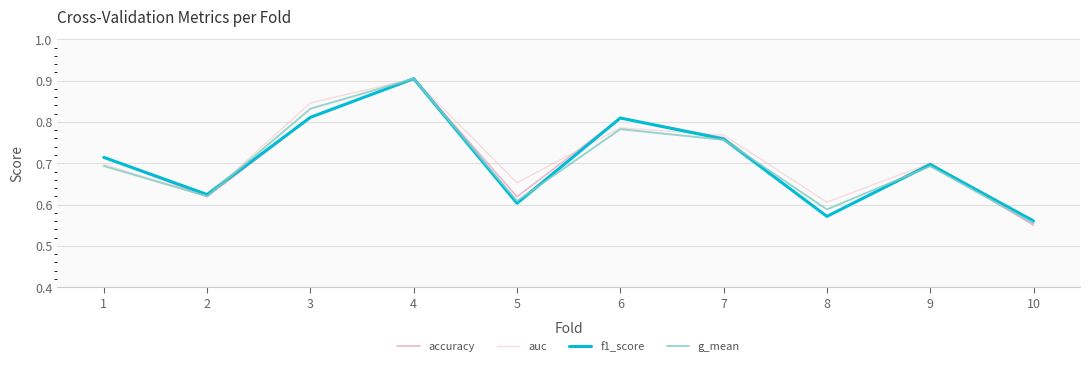

At which category is the sum across all series the highest?

4